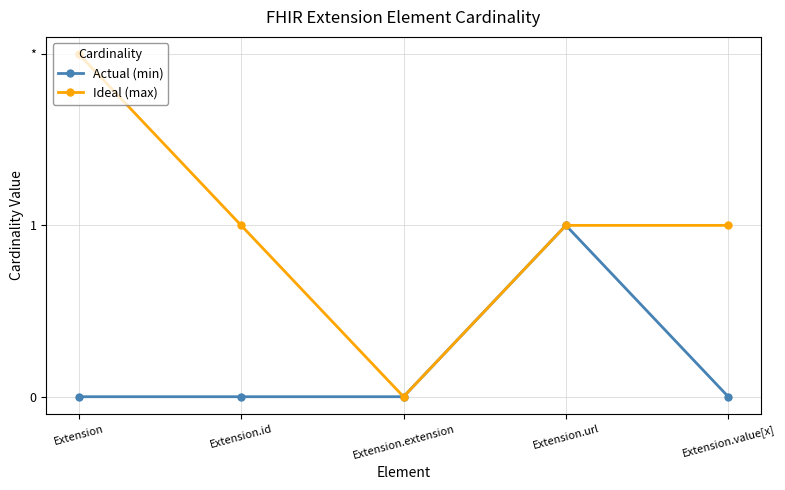

What are all the series names shown in the legend?

Actual (min), Ideal (max)